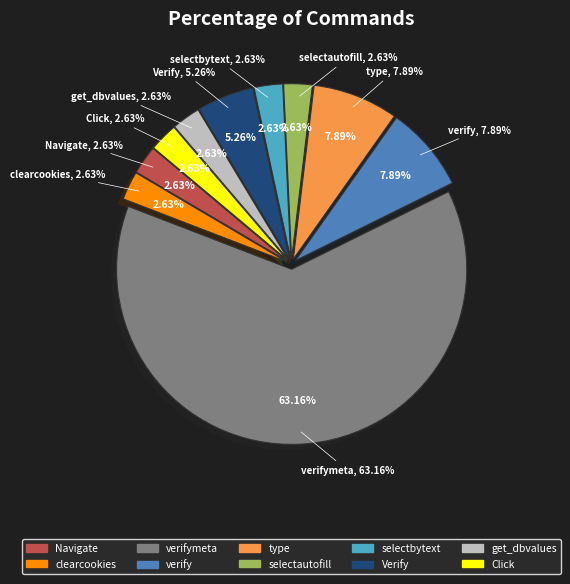

Which slice is the largest?

verifymeta